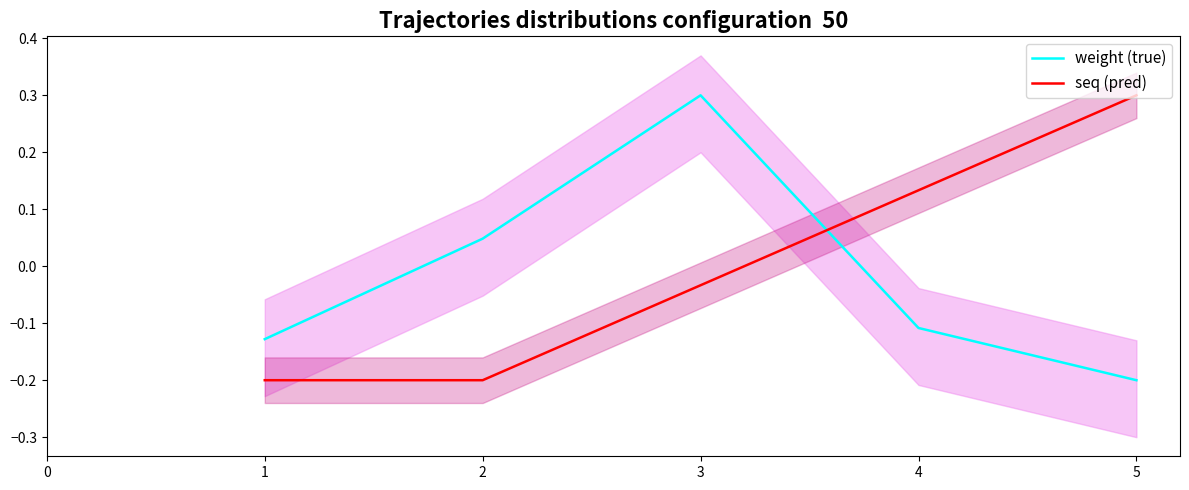

How many distinct data groups are displayed?

2